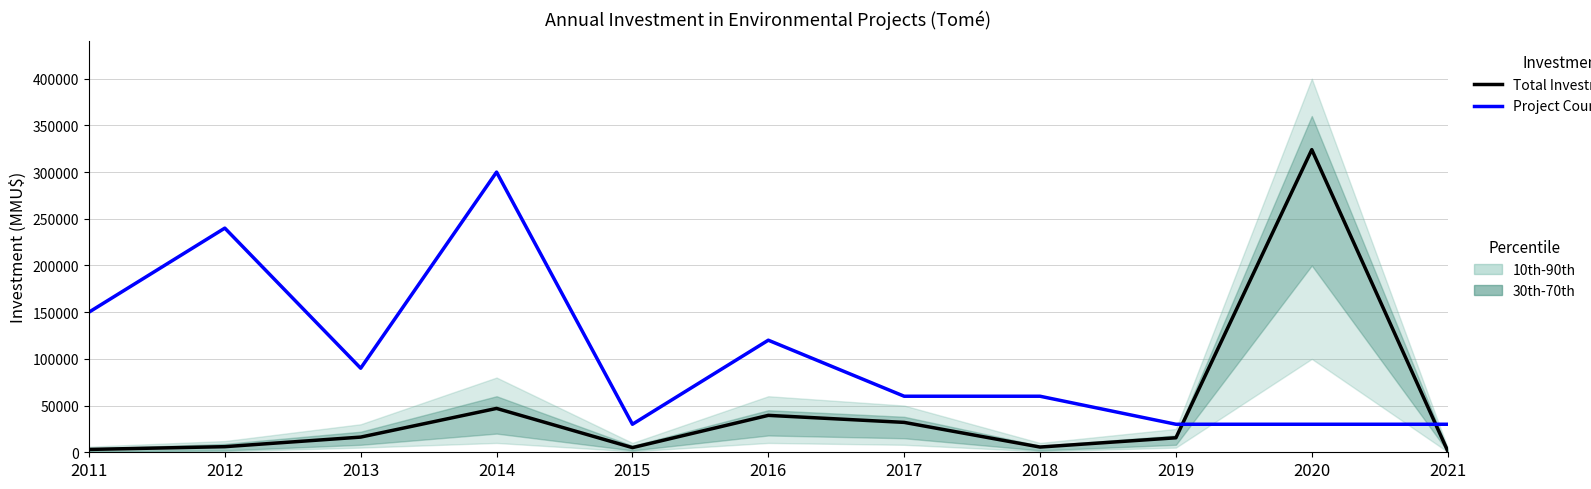

How many data points does each series have?

11